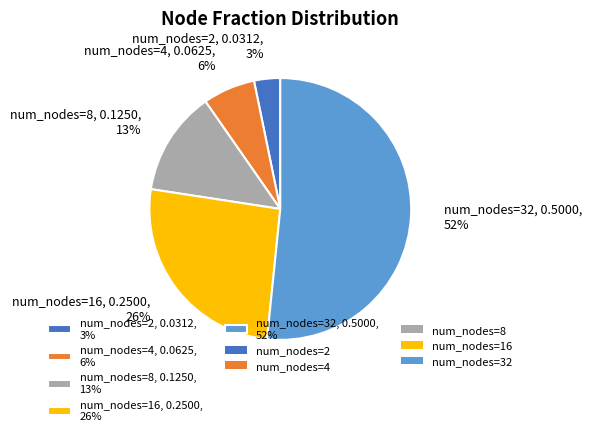

How many slices are in this pie chart?

5